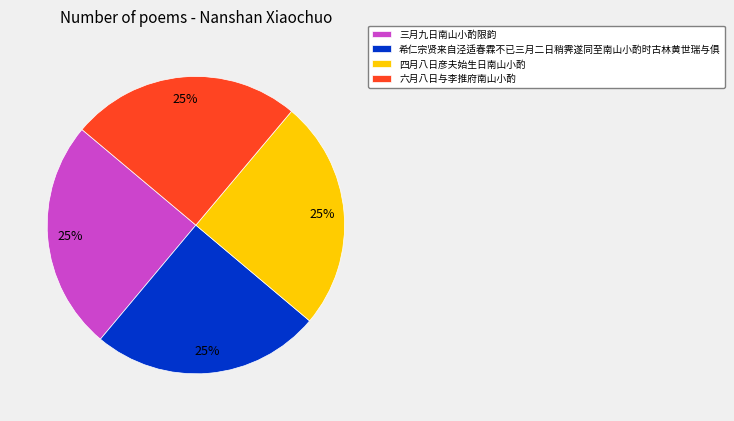

How many segments does this pie chart have?

4